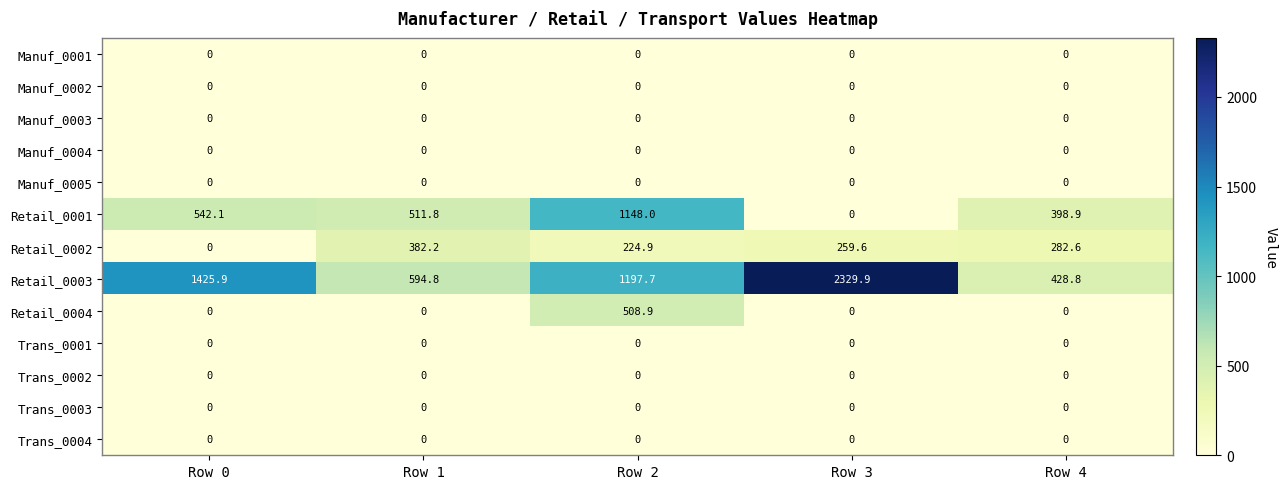

At which label does Retail_0004 reach its peak?

Row 2